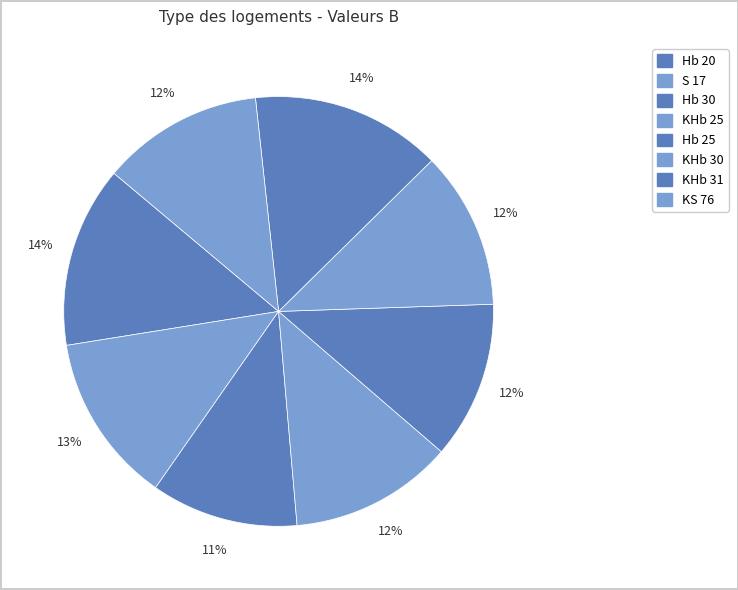

True or false: Hb 30 accounts for 2% of the total.

False